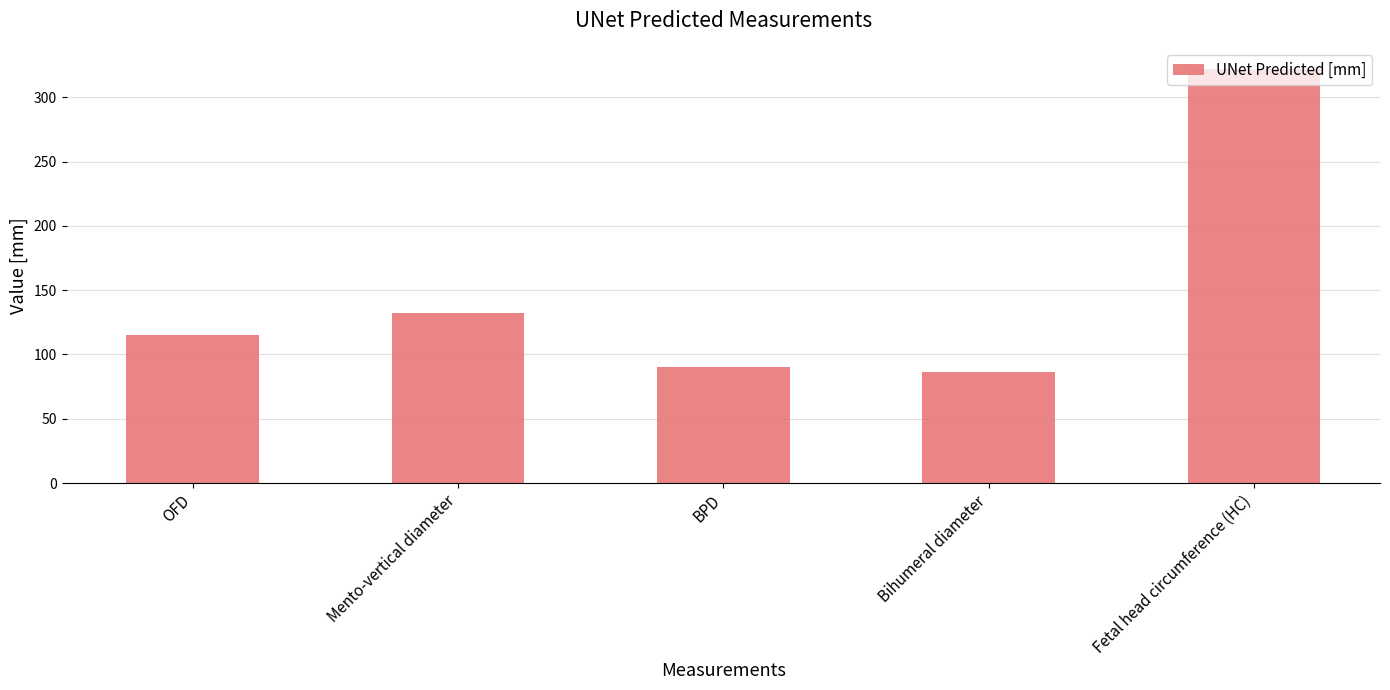

Reading left to right, what are all the values shown in this chart?

OFD=115.0	Mento-vertical diameter=132.4	BPD=90.1	Bihumeral diameter=86.8	Fetal head circumference (HC)=322.2